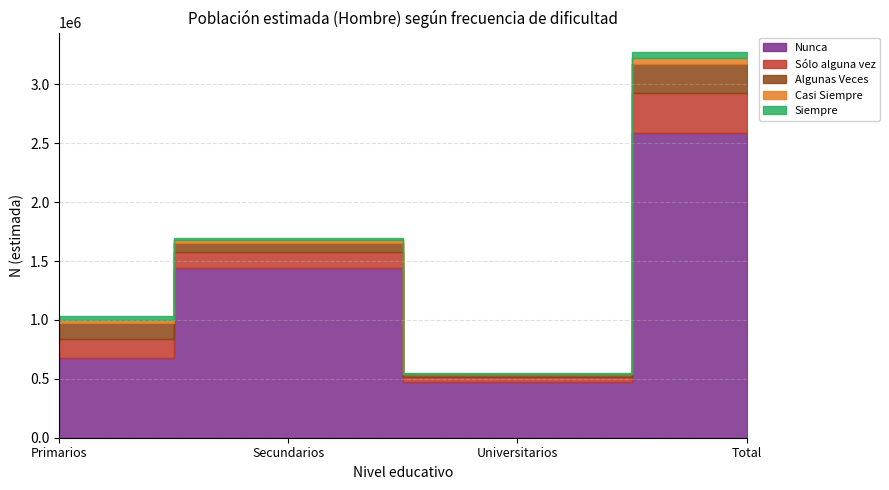

Reading right to left, extract all data points from this chart.

Nunca: Total=2589335	Universitarios=472826	Secundarios=1441516	Primarios=674994
Sólo alguna vez: Total=340744	Universitarios=41906	Secundarios=138481	Primarios=160358
Algunas Veces: Total=242053	Universitarios=25960	Secundarios=74856	Primarios=141237
Casi Siempre: Total=52519	Universitarios=2624	Secundarios=24052	Primarios=25843
Siempre: Total=51891	Universitarios=8093	Secundarios=14508	Primarios=29291